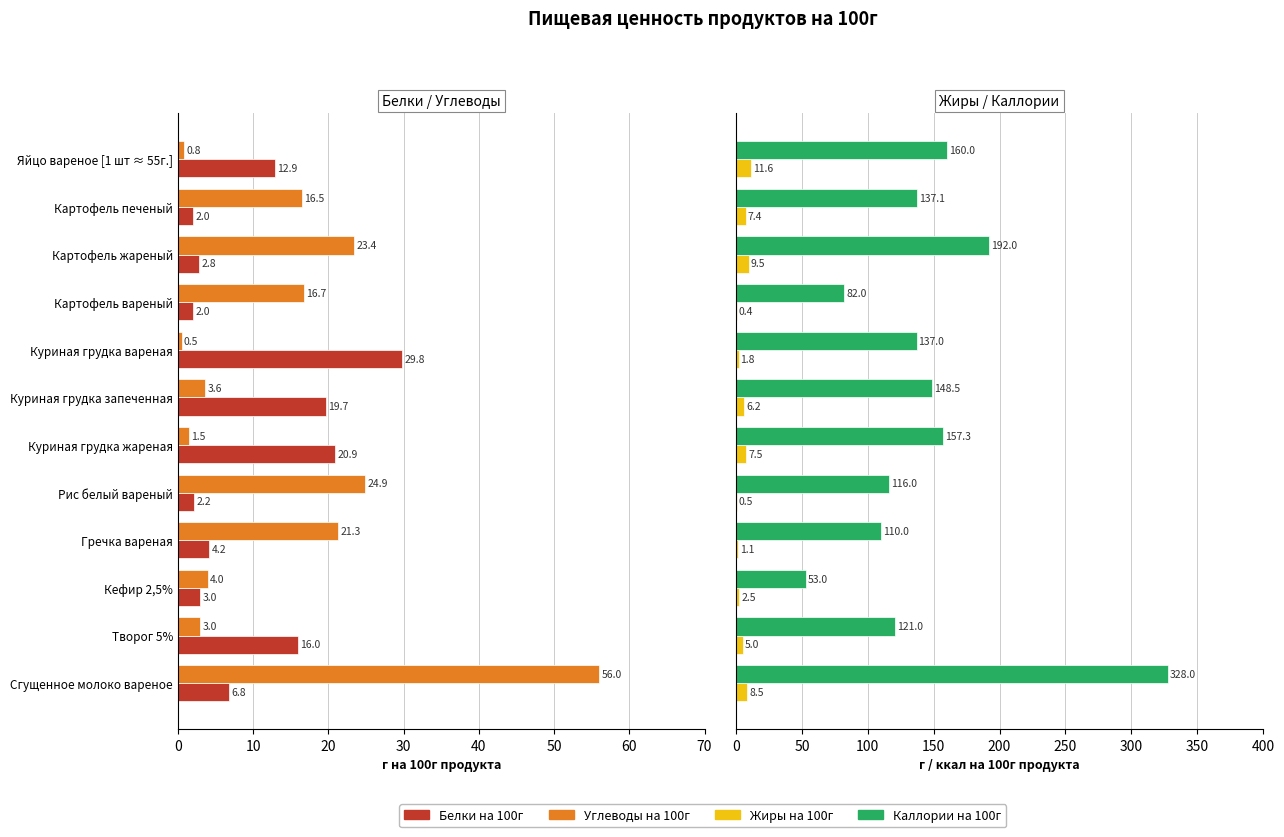

What is the average value of the Белки на 100г series?

10.2